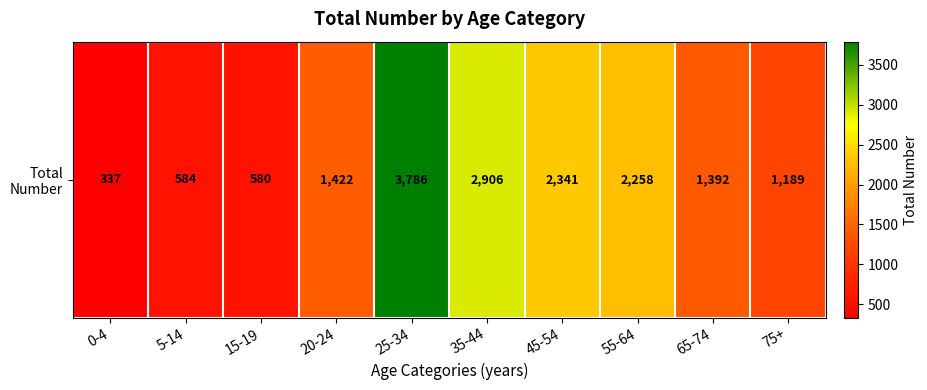

Rank the categories by value from lowest to highest.

0-4, 15-19, 5-14, 75+, 65-74, 20-24, 55-64, 45-54, 35-44, 25-34